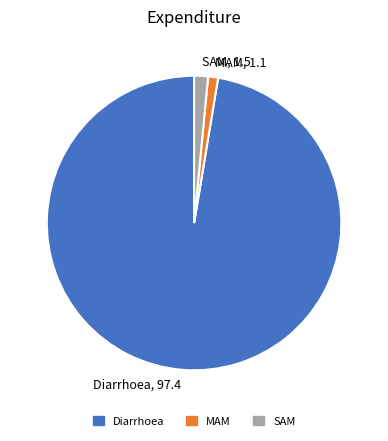

The MAM slice represents 11% of the pie. True or false?

False